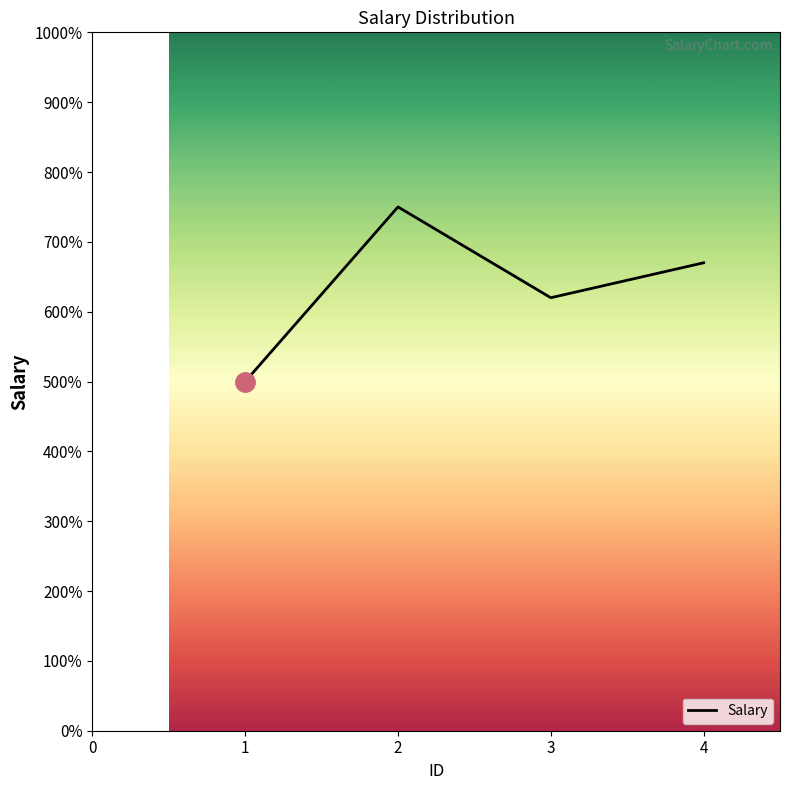

List the labels in order of value, smallest first.

1, 3, 4, 2